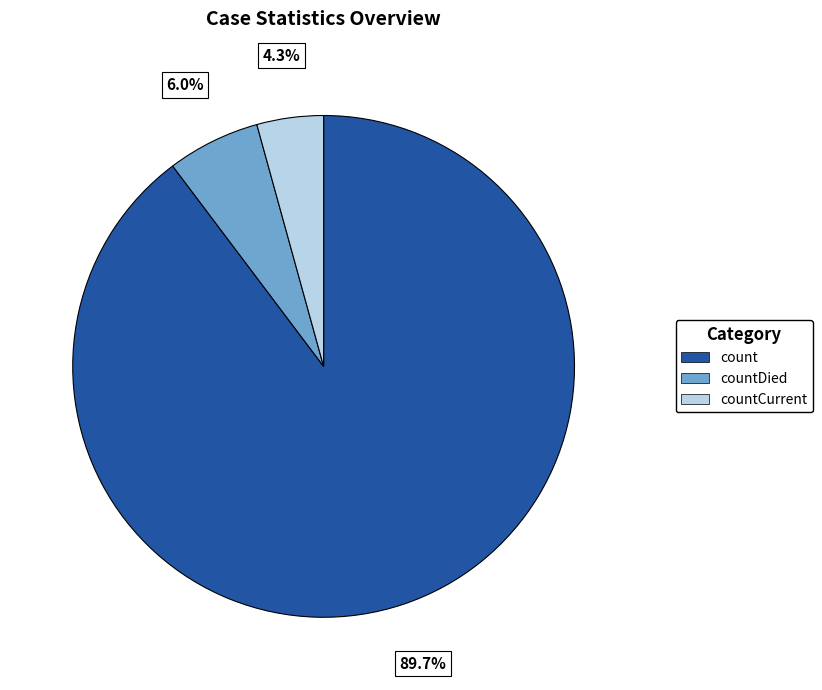

Which slice represents more than half of the pie?

count